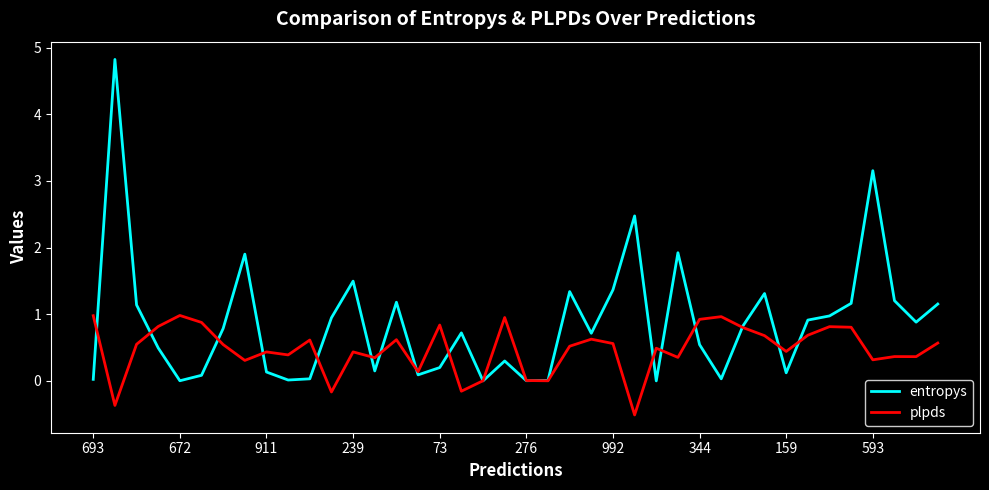

How many intersections are there between entropys and plpds?

17